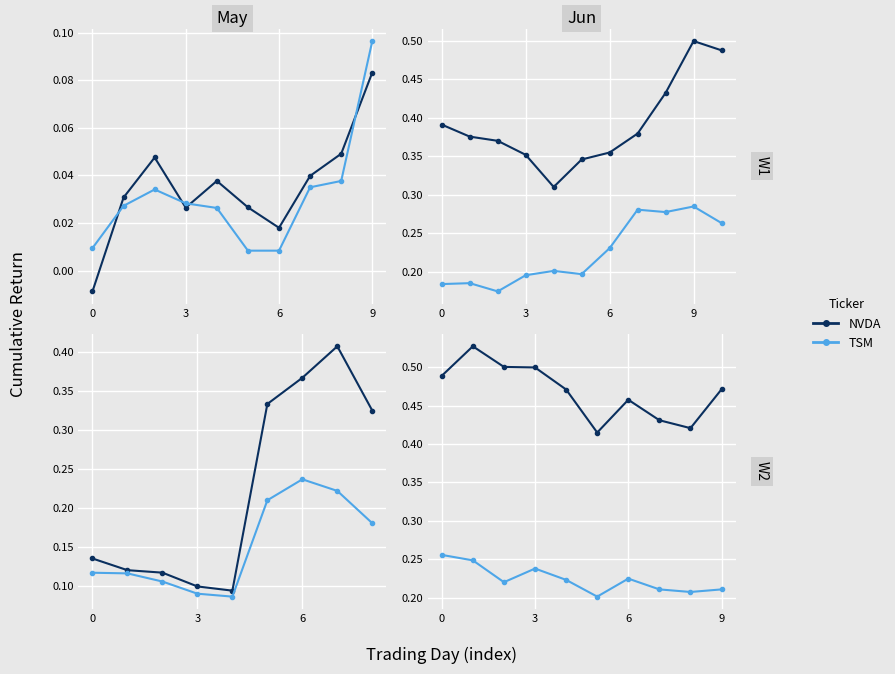

Rank the series at 6 from highest to lowest value.

NVDA, TSM